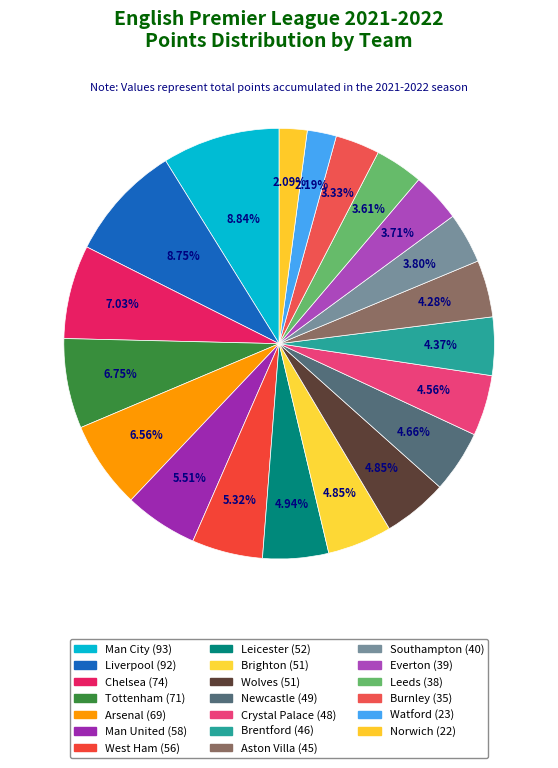

To the nearest percent, what portion does Everton represent?

4%